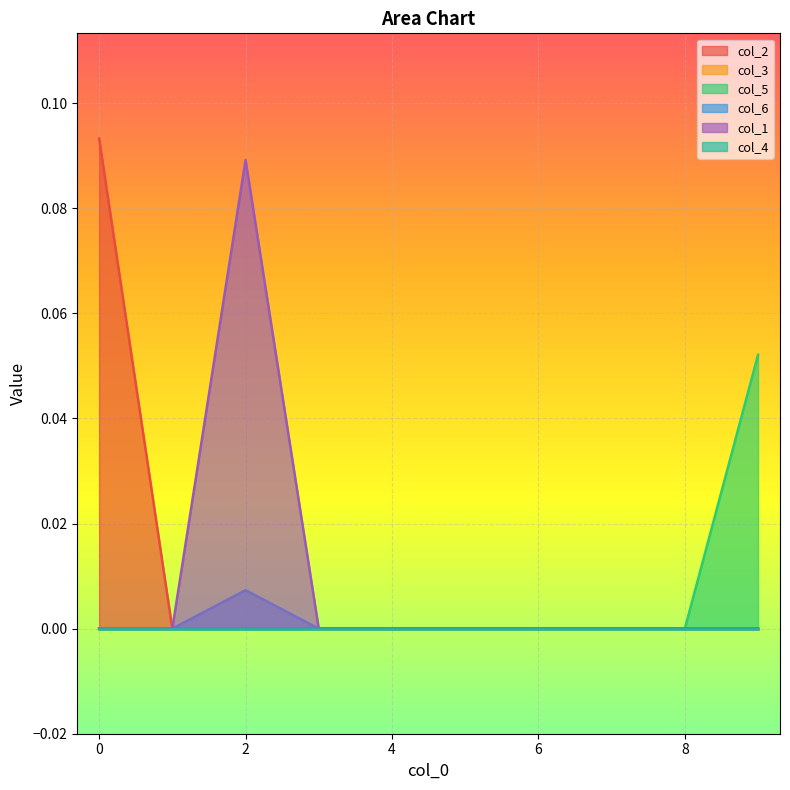

Between 7 and 8, which series saw the biggest shift?

col_2